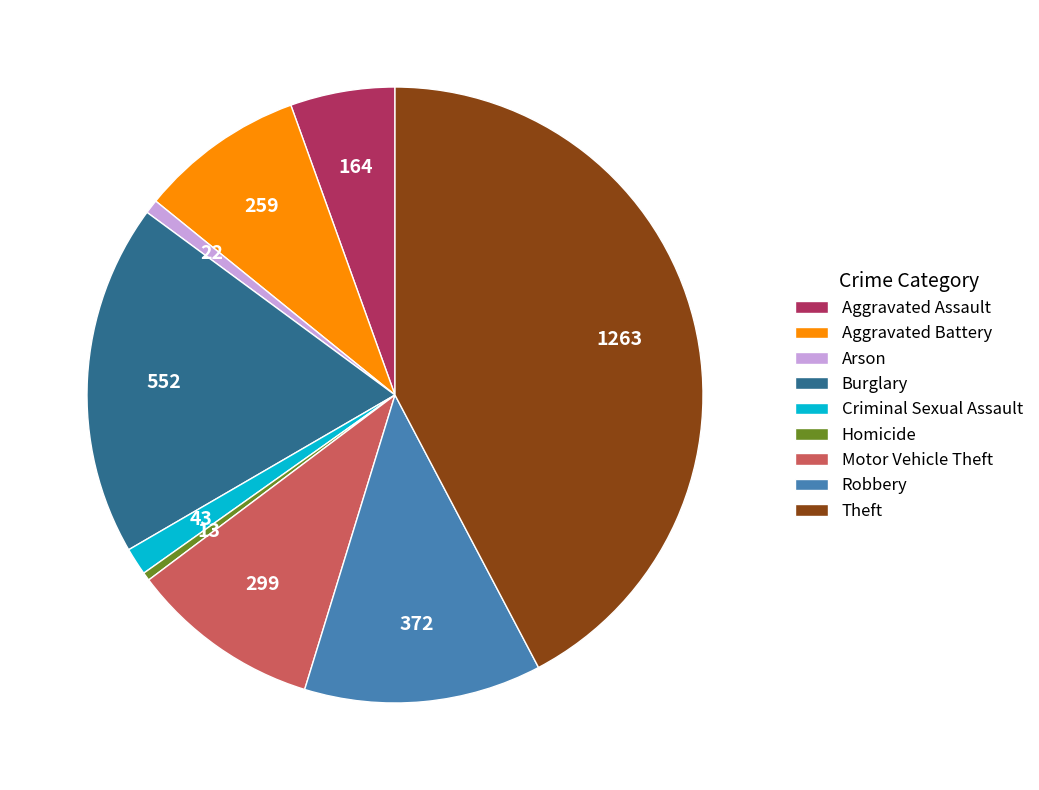

True or false: Criminal Sexual Assault accounts for 1% of the total.

True